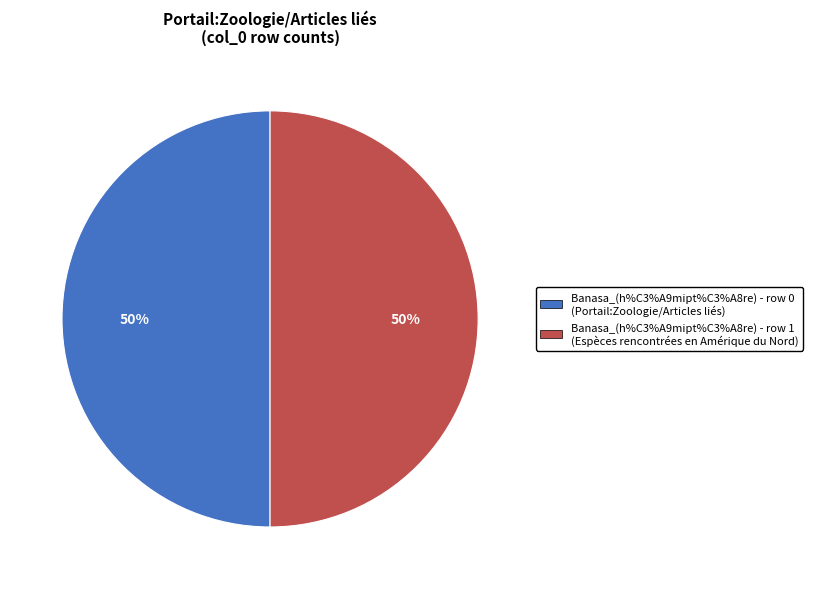

True or false: Banasa_(h%C3%A9mipt%C3%A8re) - row 0 accounts for 50% of the total.

True